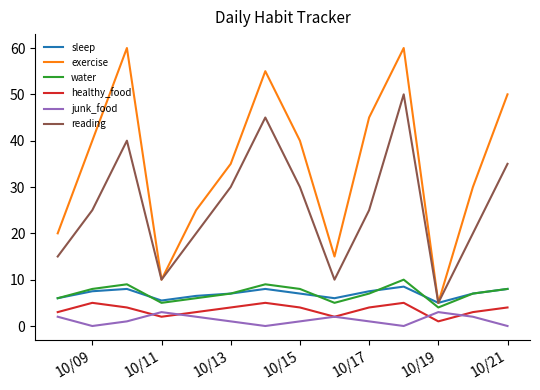

Which series has the largest total across all categories?

exercise